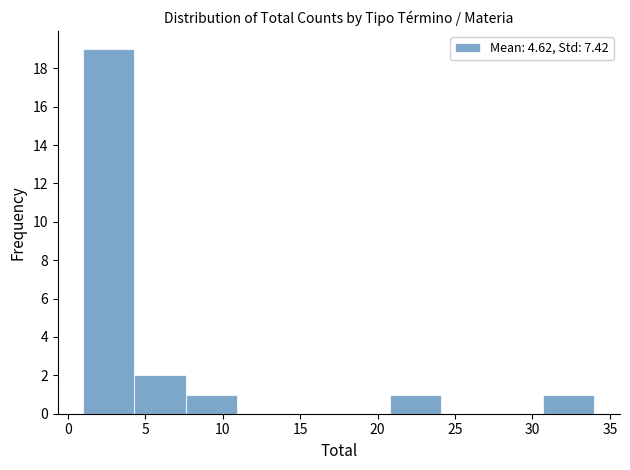

Reading left to right, transcribe this chart: for each bar, give the range it covers on the x-axis and its height. Neither the bar edges nor the heights are printed on the chart, so give them approximately, as read against the axes.

1.0 to 4.3: 19
4.3 to 7.6: 2
7.6 to 10.9: 1
10.9 to 14.2: 0
14.2 to 17.5: 0
17.5 to 20.8: 0
20.8 to 24.1: 1
24.1 to 27.4: 0
27.4 to 30.7: 0
30.7 to 34.0: 1